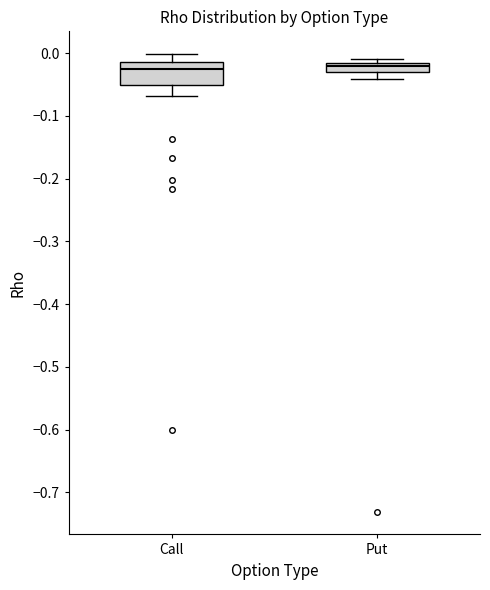

Comparing the boxes themselves (not the whiskers), which one is the tallest?

Call